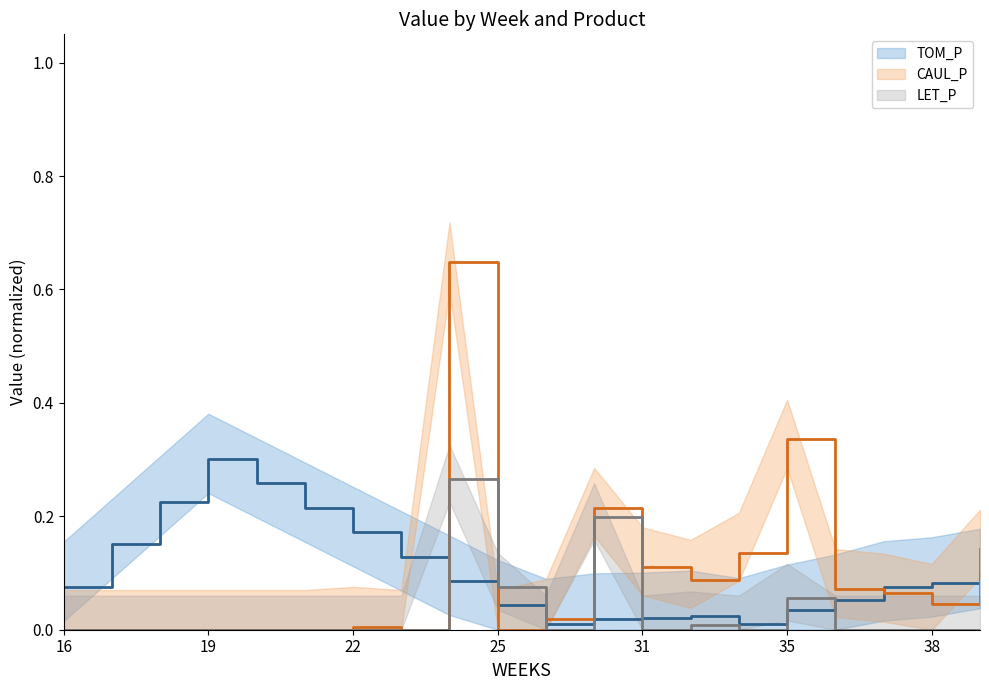

Which series has the largest range (max minus min)?

CAUL_P